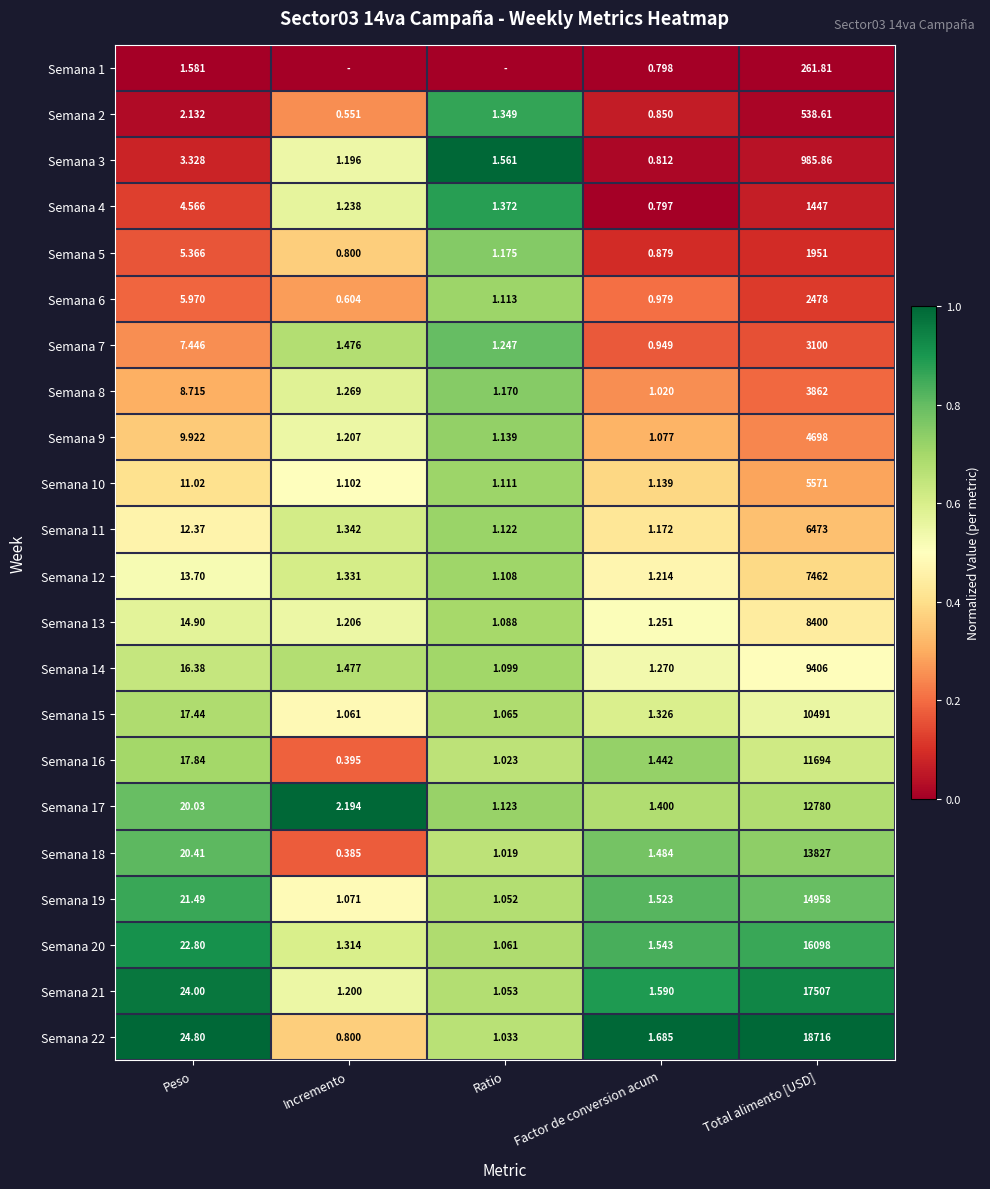

At which label does Semana 4 first exceed 1?

Peso